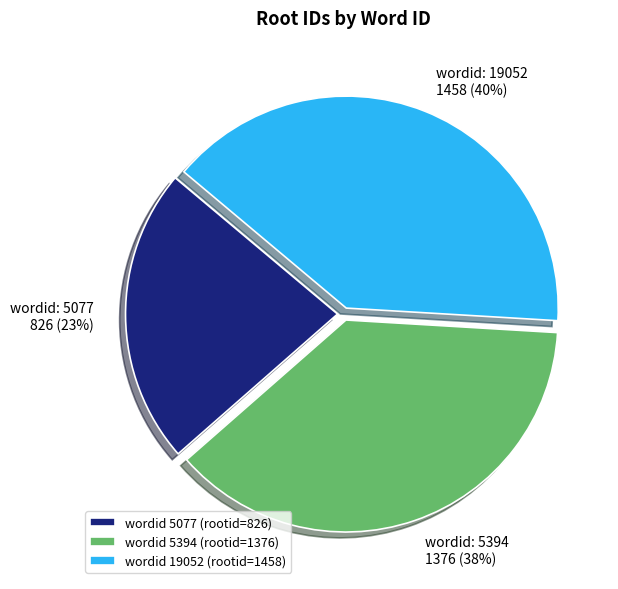

Do wordid 5077 (rootid=826) and wordid 19052 (rootid=1458) together represent more than half of the pie?

Yes